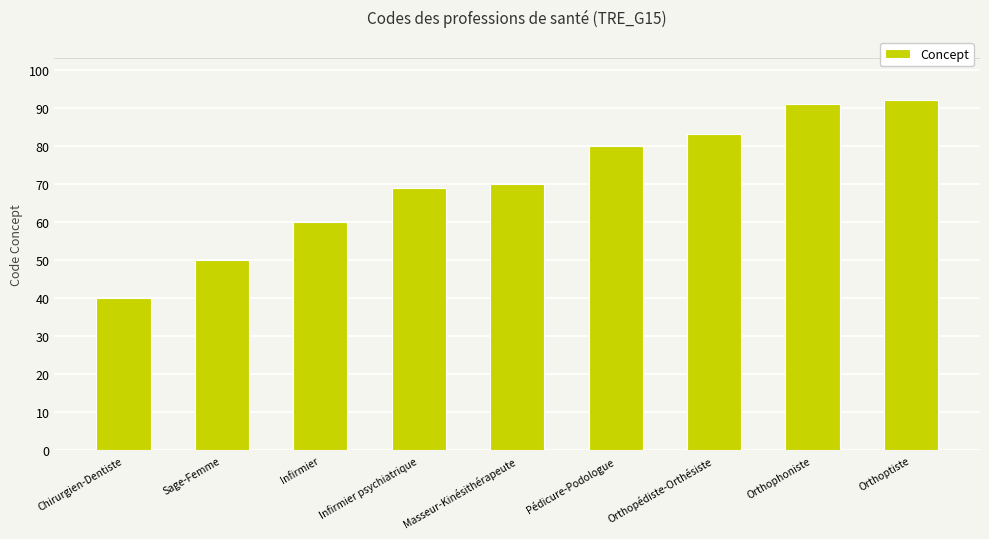

What is the maximum value shown in the chart?

92